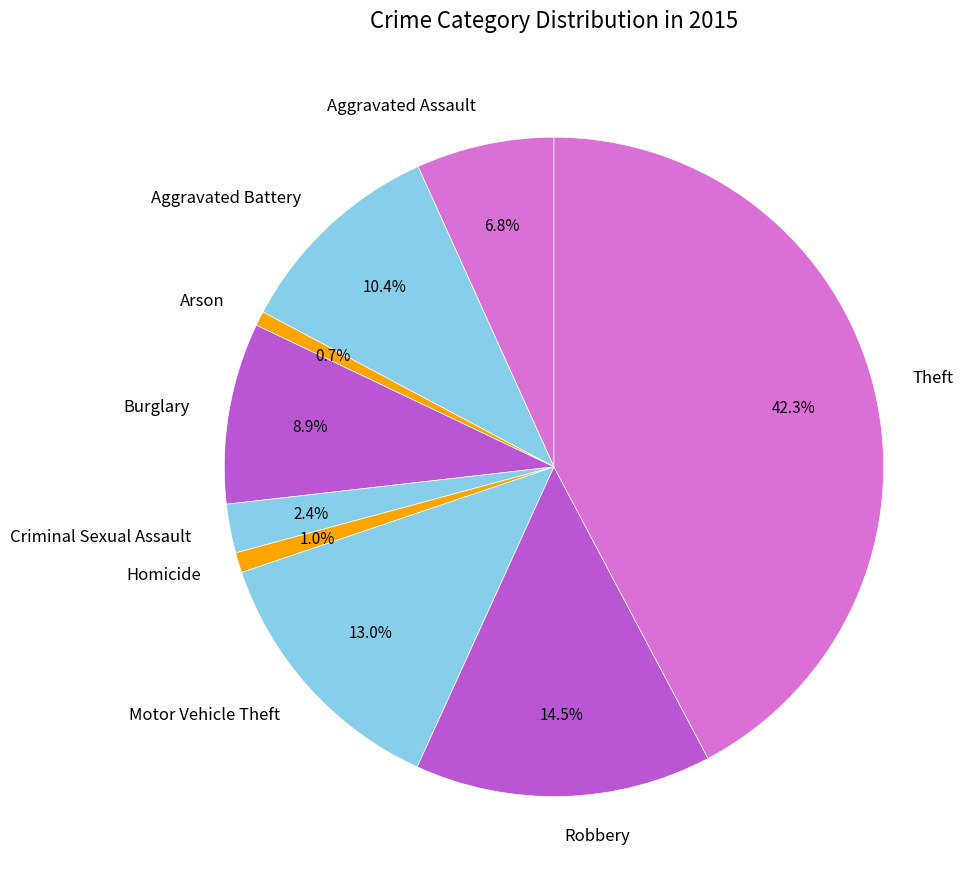

What percentage is the Arson slice, to the nearest percent?

1%